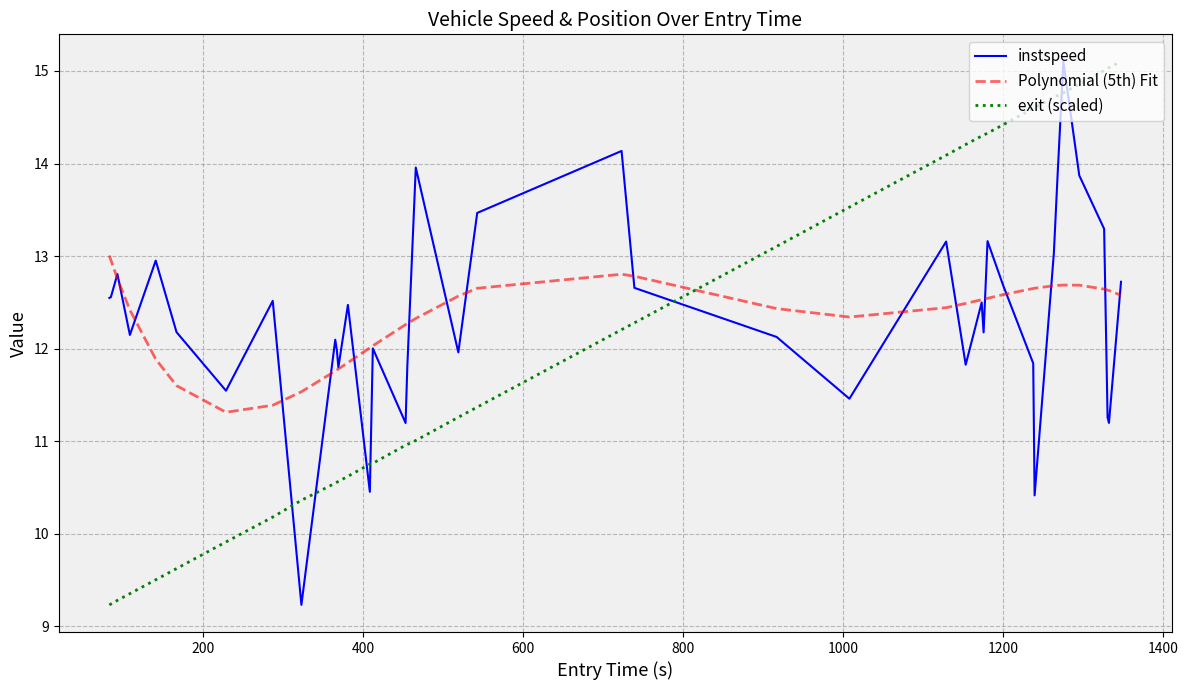

Does the chart display data point markers on the line(s)?

No